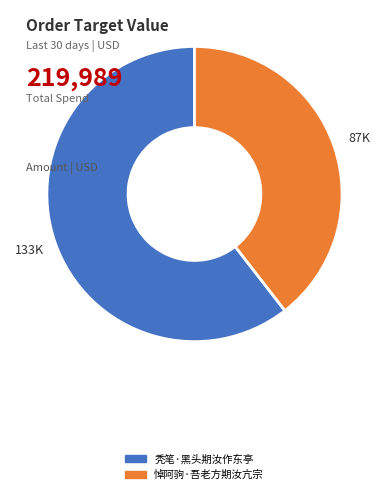

Which category has the smallest portion of the pie?

悼阿驹·吾老方期汝亢宗